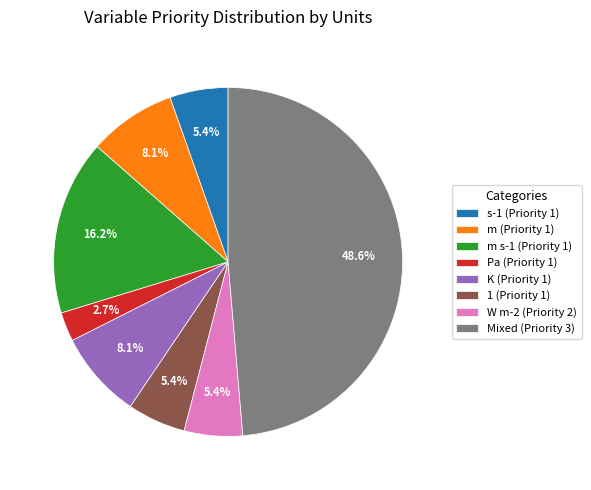

What is the total percentage of W m-2 (Priority 2) and m s-1 (Priority 1)?

21.6%